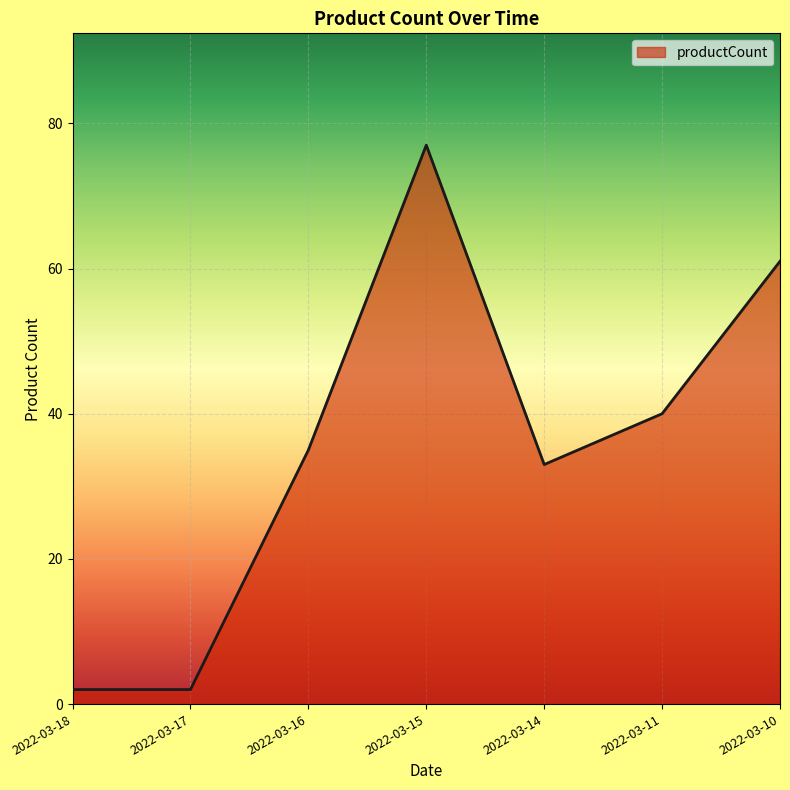

What is the ratio of the value at 2022-03-16 to the value at 2022-03-18?

17.5